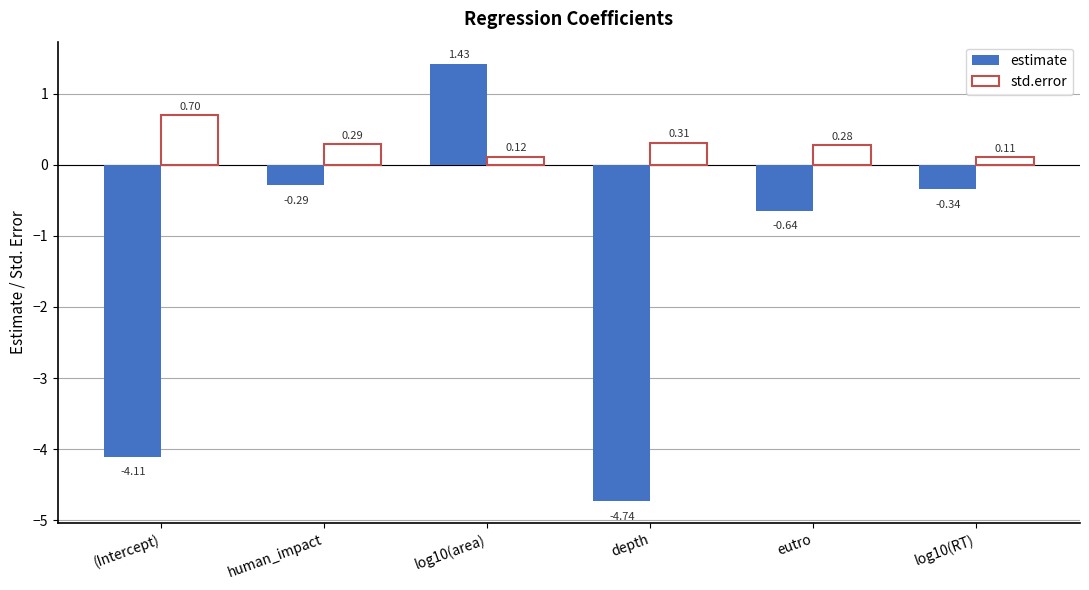

What is the sum of the estimate values at depth and human_impact?

-5.0